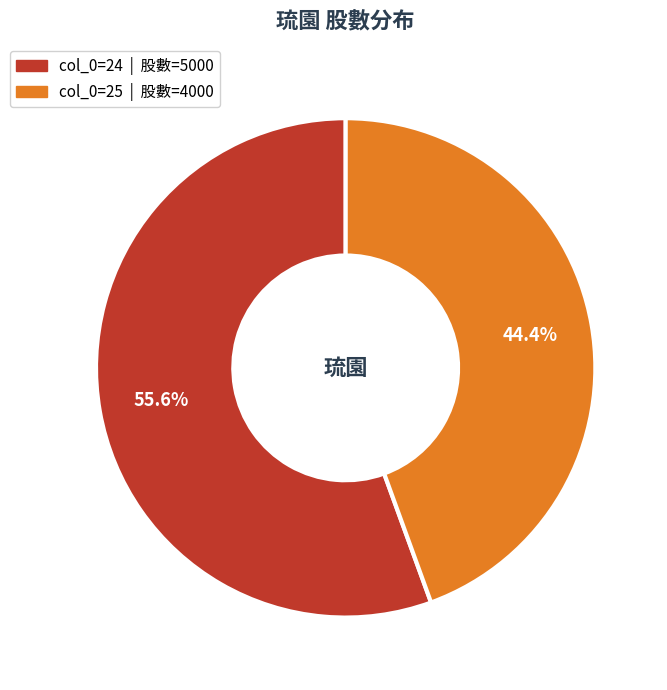

Is there any slice that represents more than half of the pie?

Yes